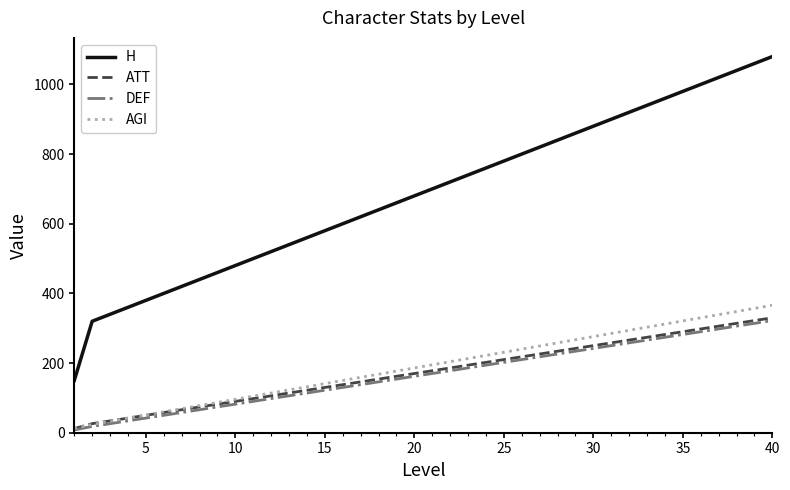

What are all the series names shown in the legend?

H, ATT, DEF, AGI